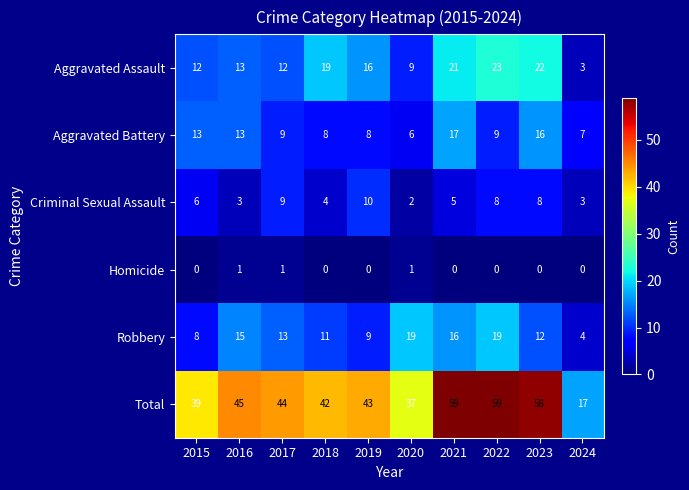

What is the difference between the highest and lowest values at 2020?

36